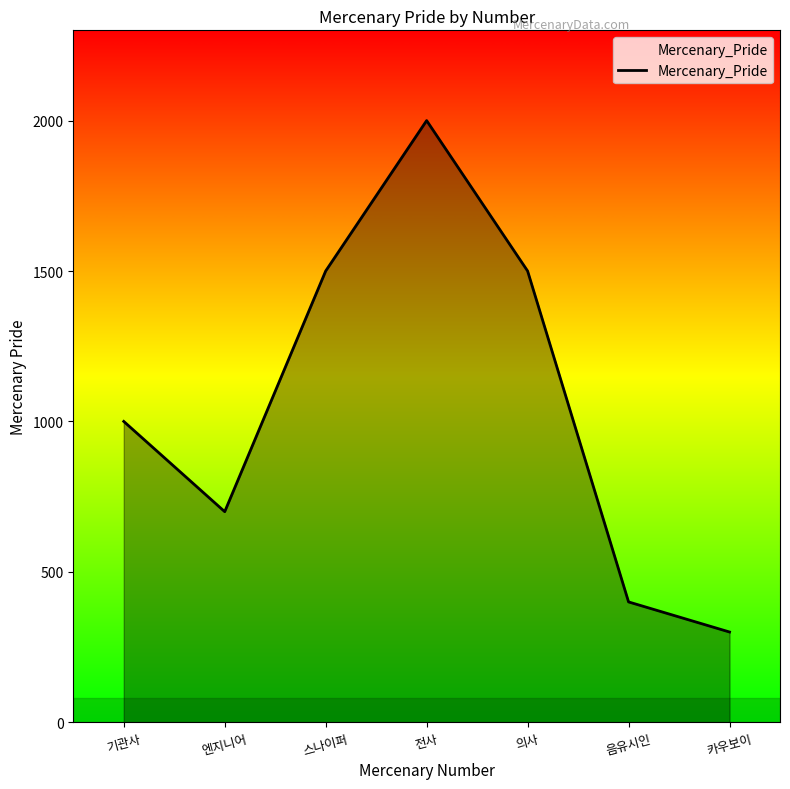

Is it true that the value at 음유시인 is 400?

True